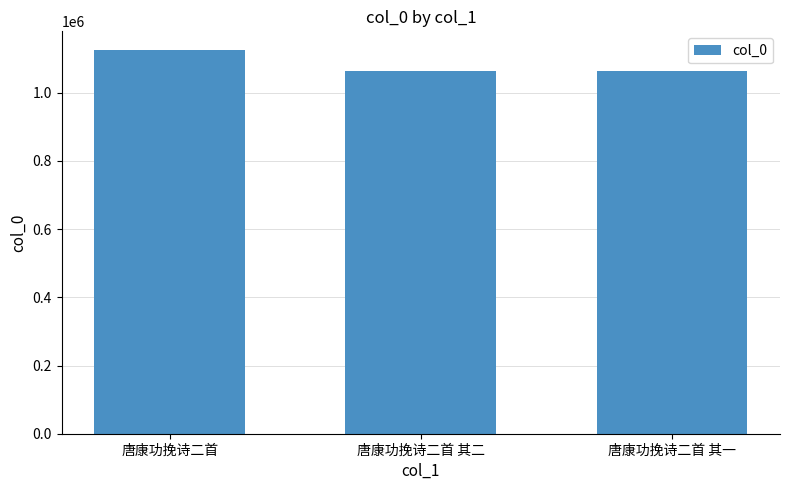

Does the chart contain any negative values?

No